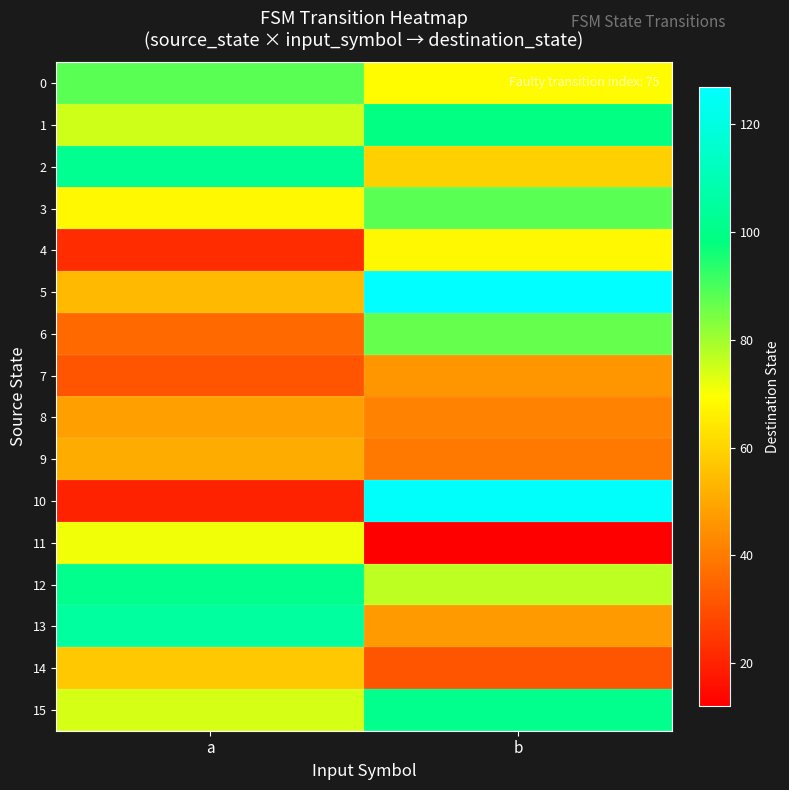

At which category does the chart reach its minimum across all series?

b